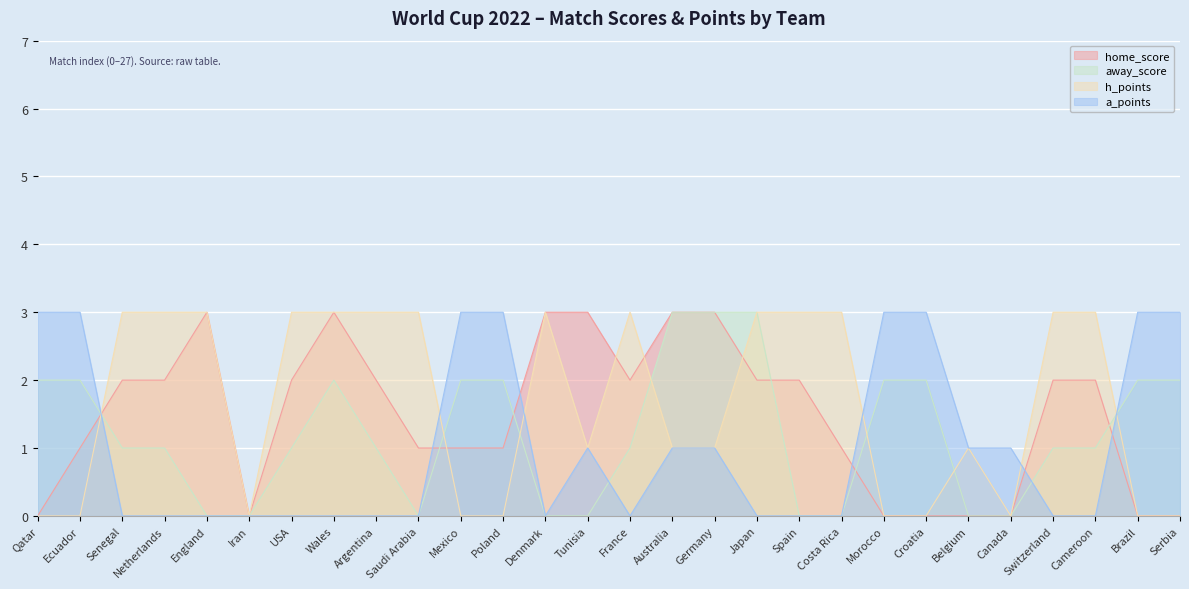

What is the highest value of the a_points series?

3